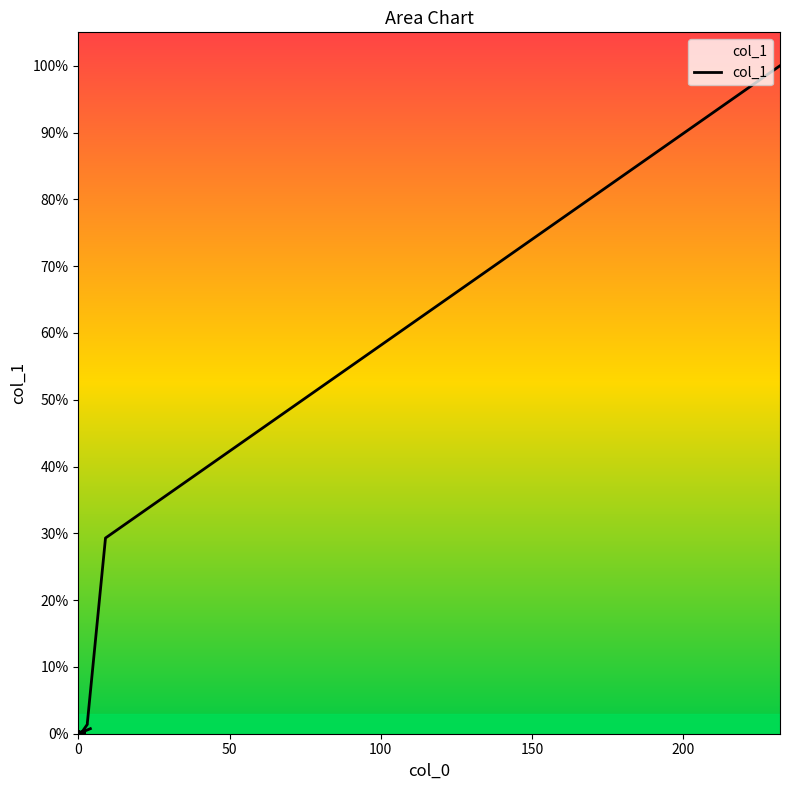

How many data points are less than 1?

9